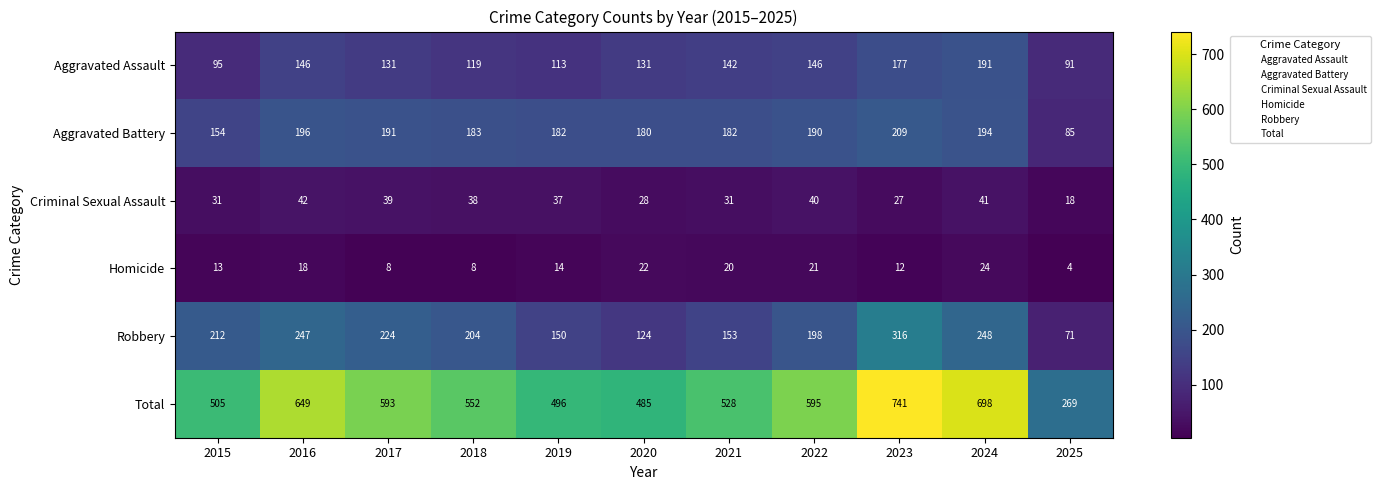

Is the value of Criminal Sexual Assault at 2025 greater than the value of Total at 2017?

No